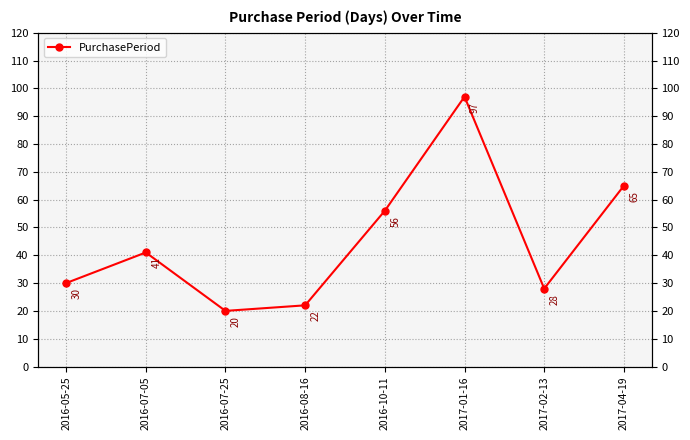

Reading left to right, transcribe all the data shown in this chart.

30	41	20	22	56	97	28	65